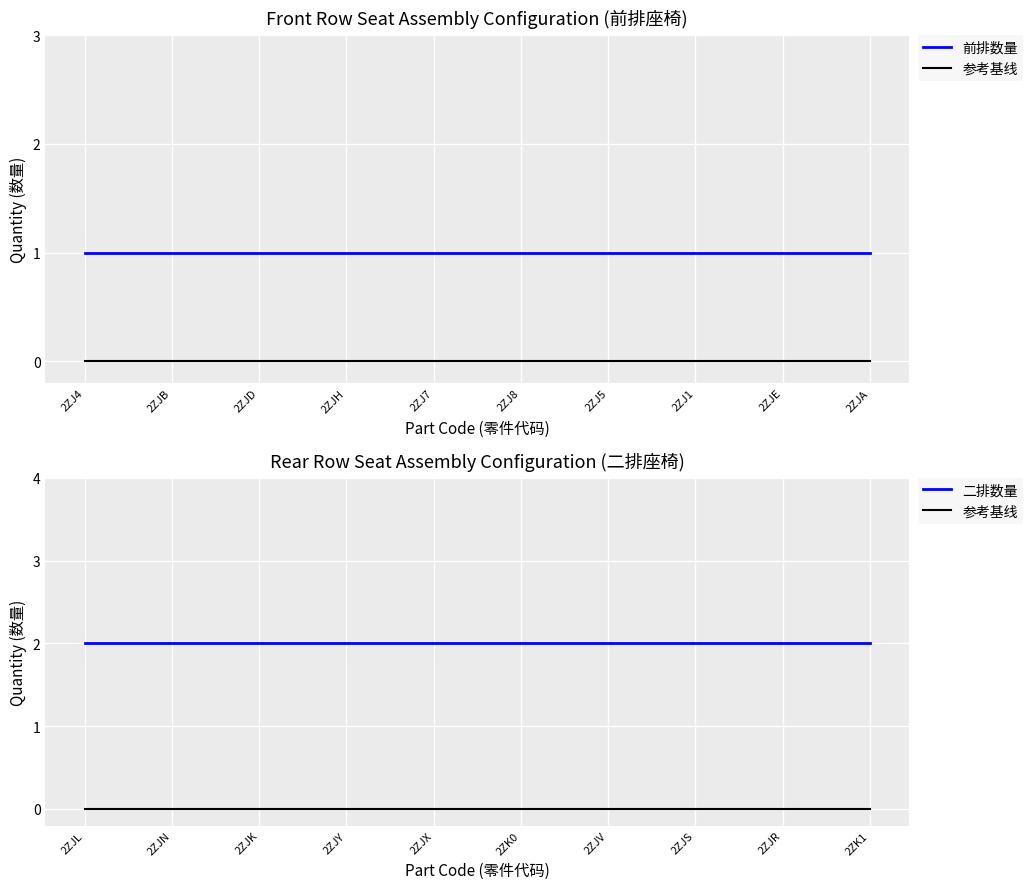

True or false: 二排数量 and 参考基线 intersect in this chart.

False